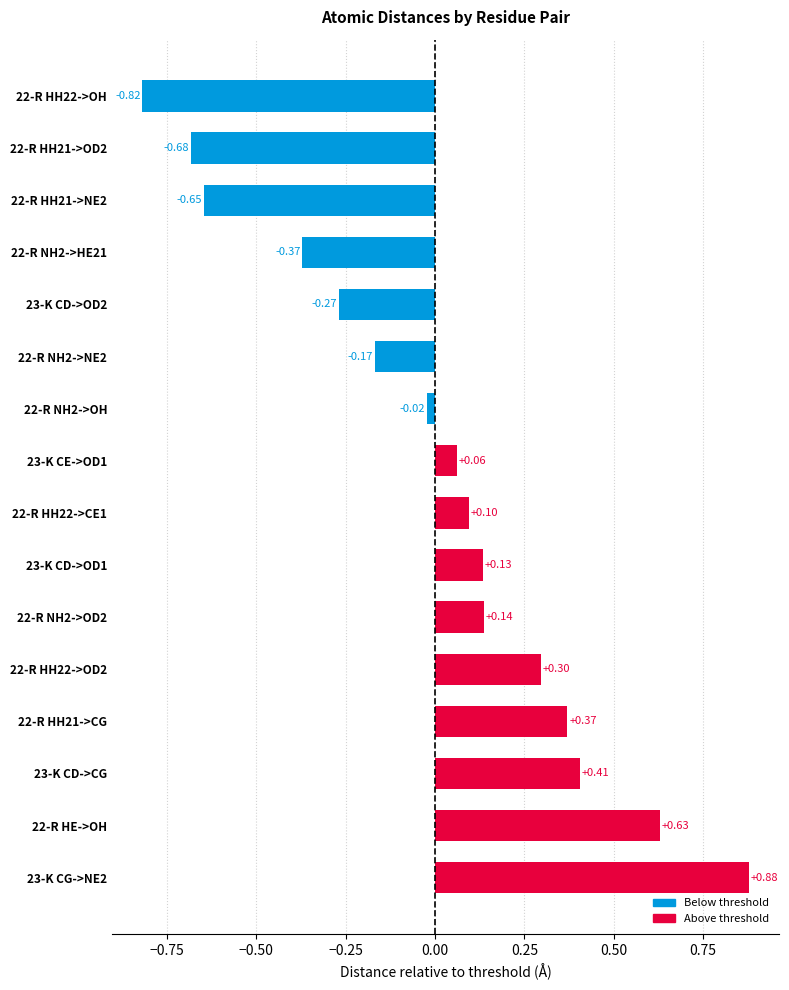

Is it true that the value at 22-R NH2->OH is 7.5?

False